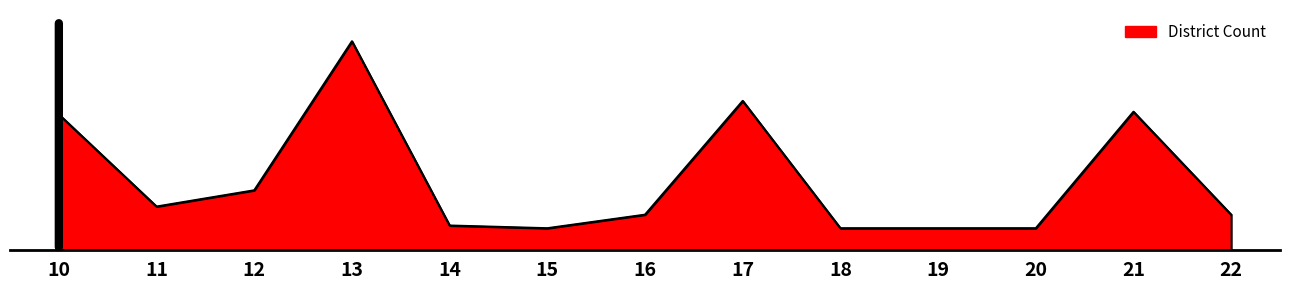

Does the chart display data point markers on the line(s)?

No